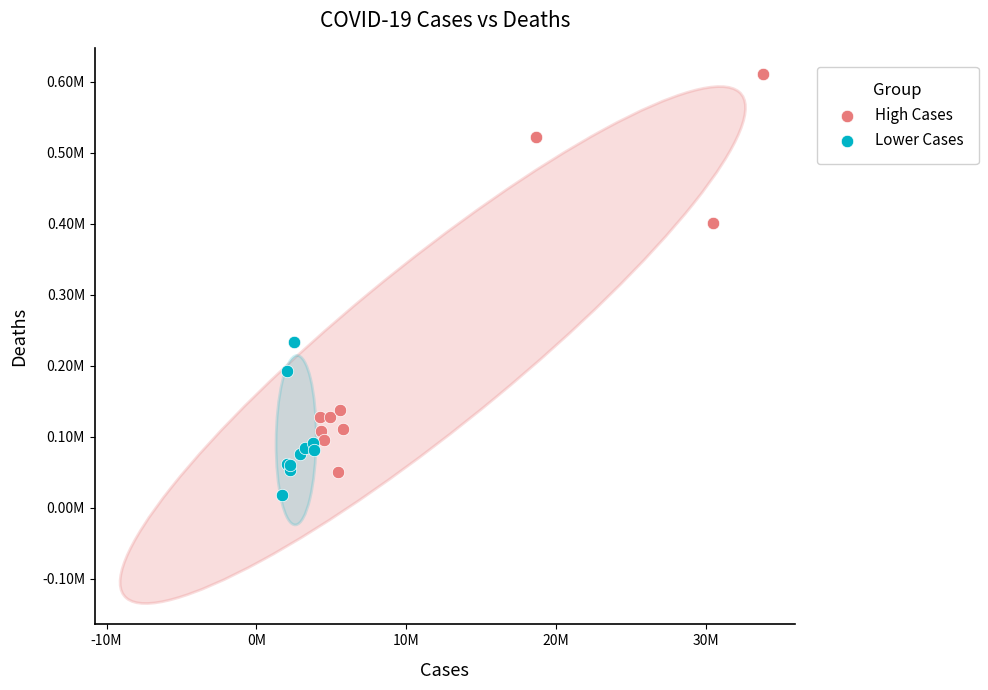

Which series has the largest Y range (max minus min)?

High Cases